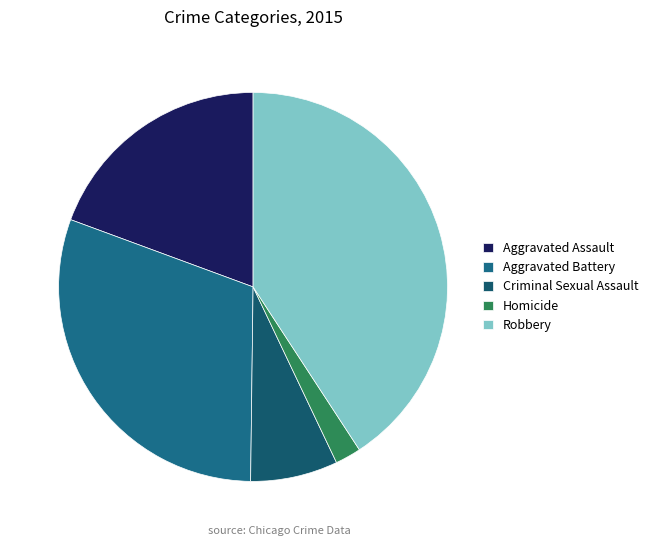

What percentage is the Robbery slice, to the nearest percent?

41%